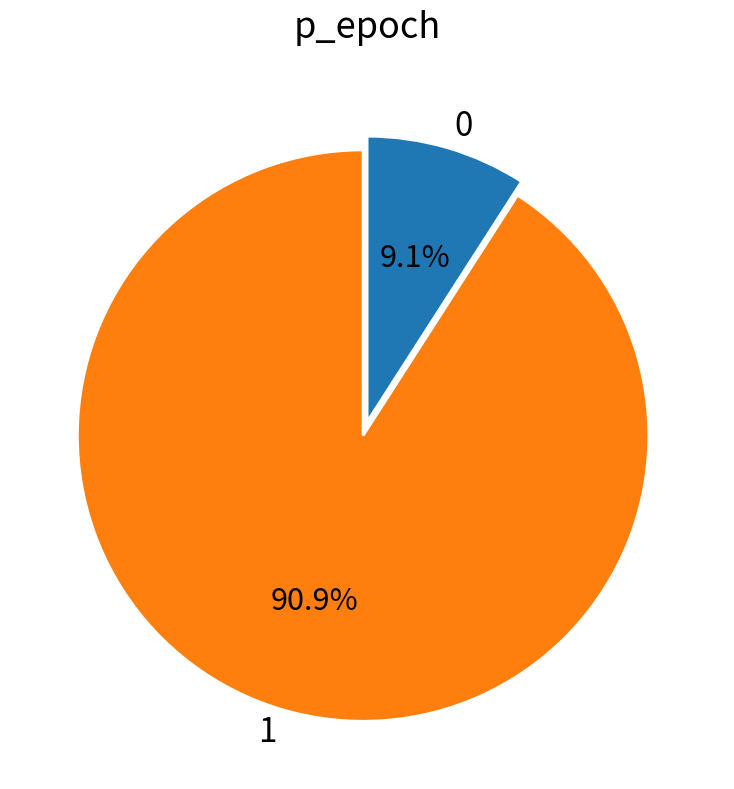

To the nearest percent, what is the average slice percentage?

50%